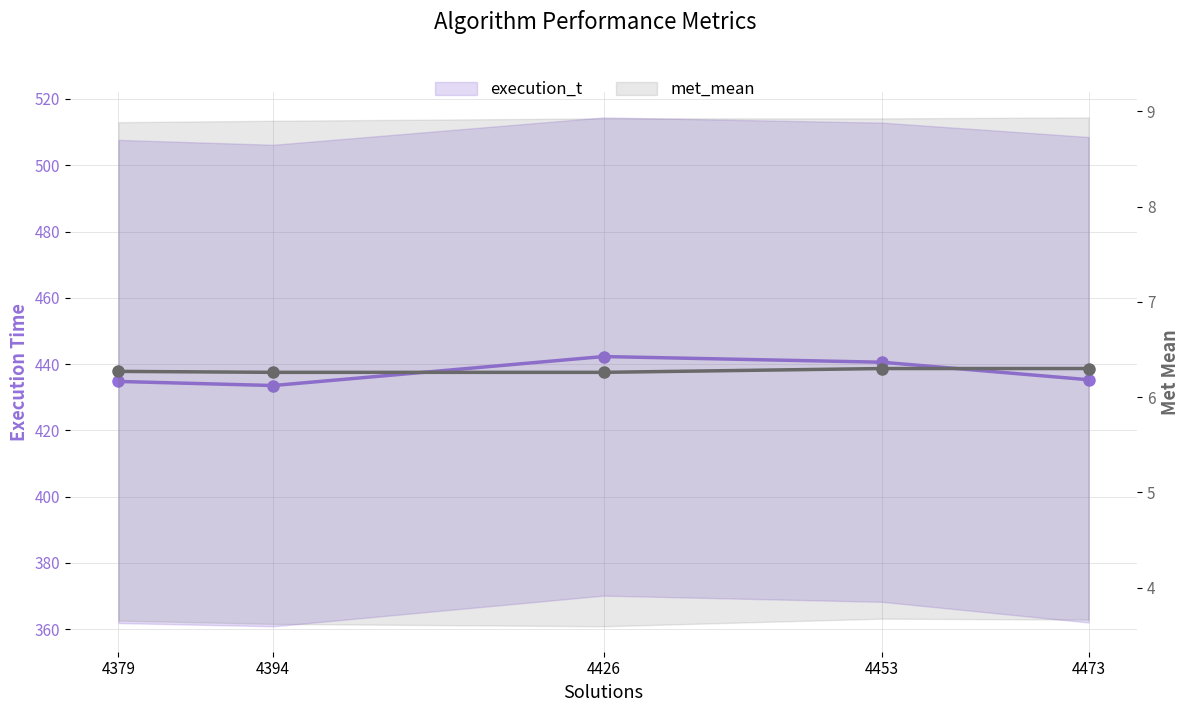

What are all the series names shown in the legend?

execution_t, met_mean